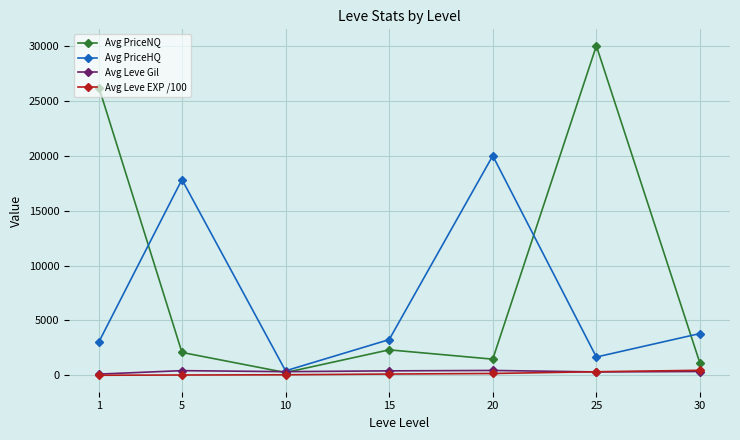

Which series has the widest spread of values?

Avg PriceNQ